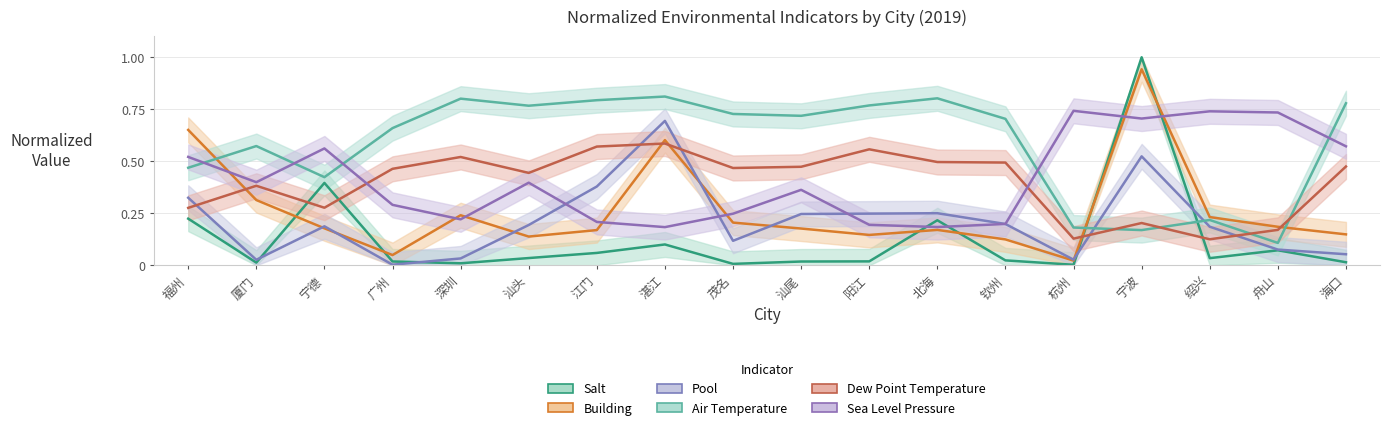

What is the label of the 5th point from the right?

杭州